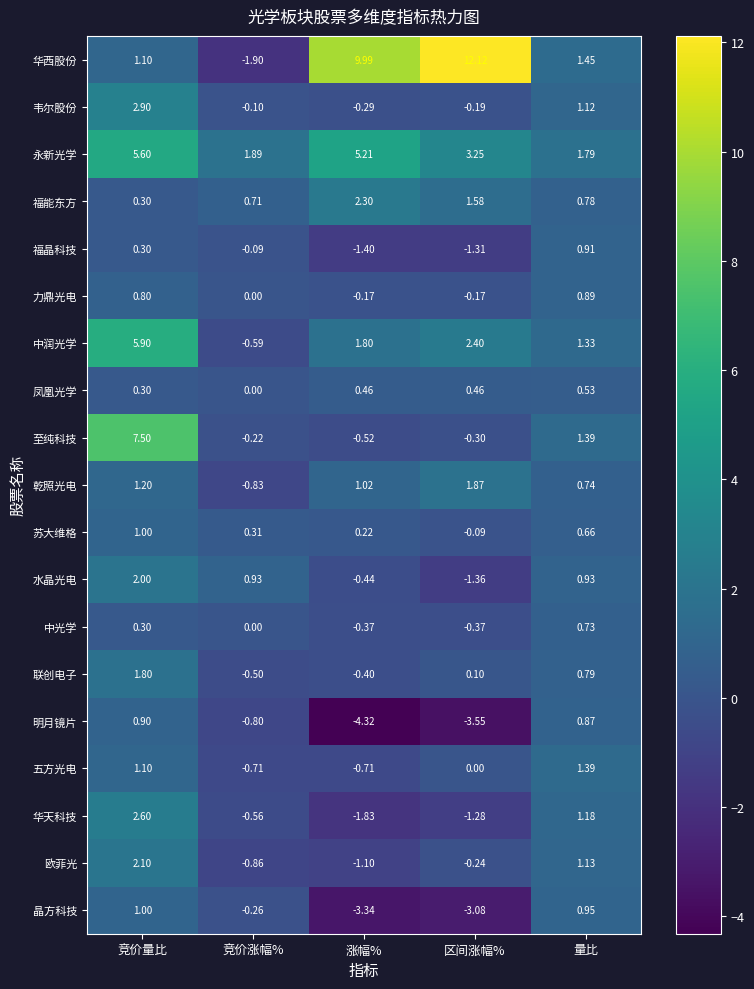

Rank the categories by 永新光学 value from highest to lowest.

竞价量比, 涨幅%, 区间涨幅%, 竞价涨幅%, 量比